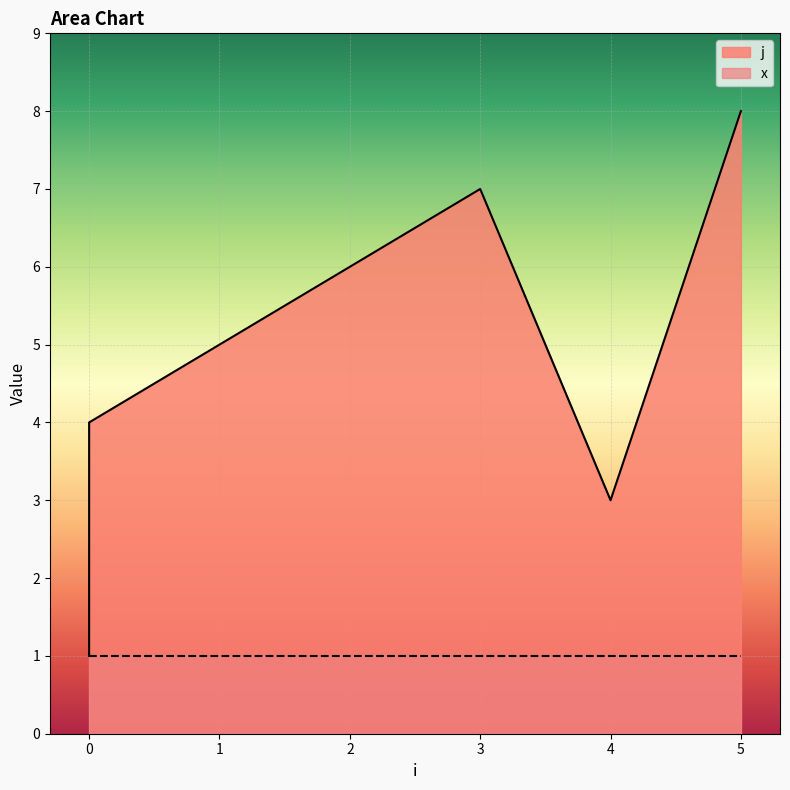

What is the change in value from 0 to 1?

+1